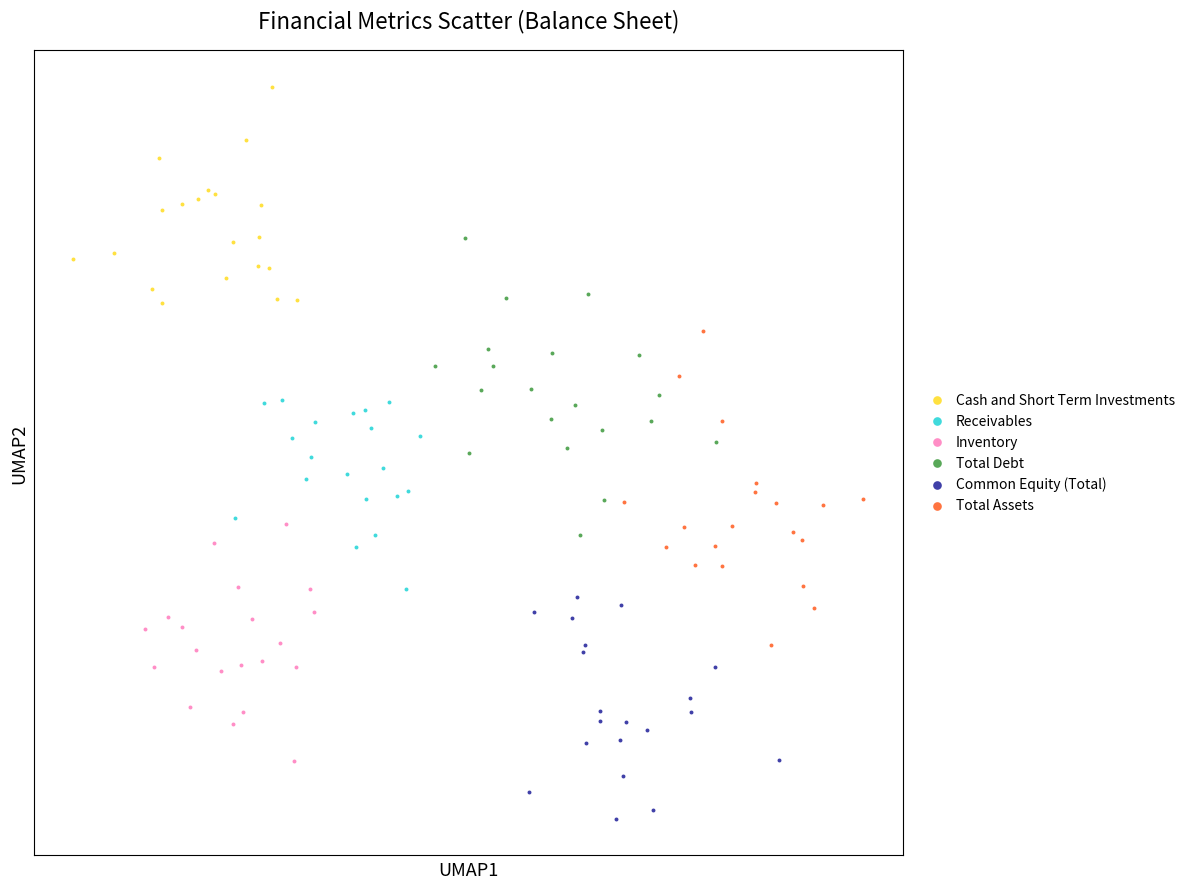

What are all the series names shown in the legend?

Cash and Short Term Investments, Receivables, Inventory, Total Debt, Common Equity (Total), Total Assets